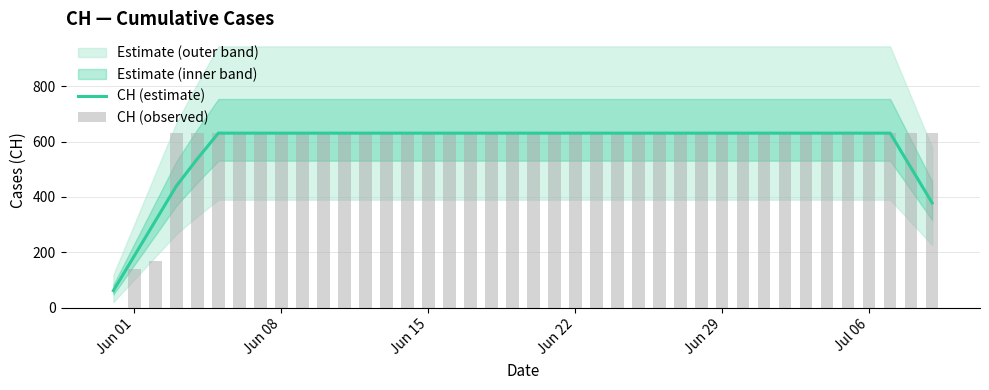

Is the value of CH (estimate) at 37 greater than the value of CH (observed) at 6?

No